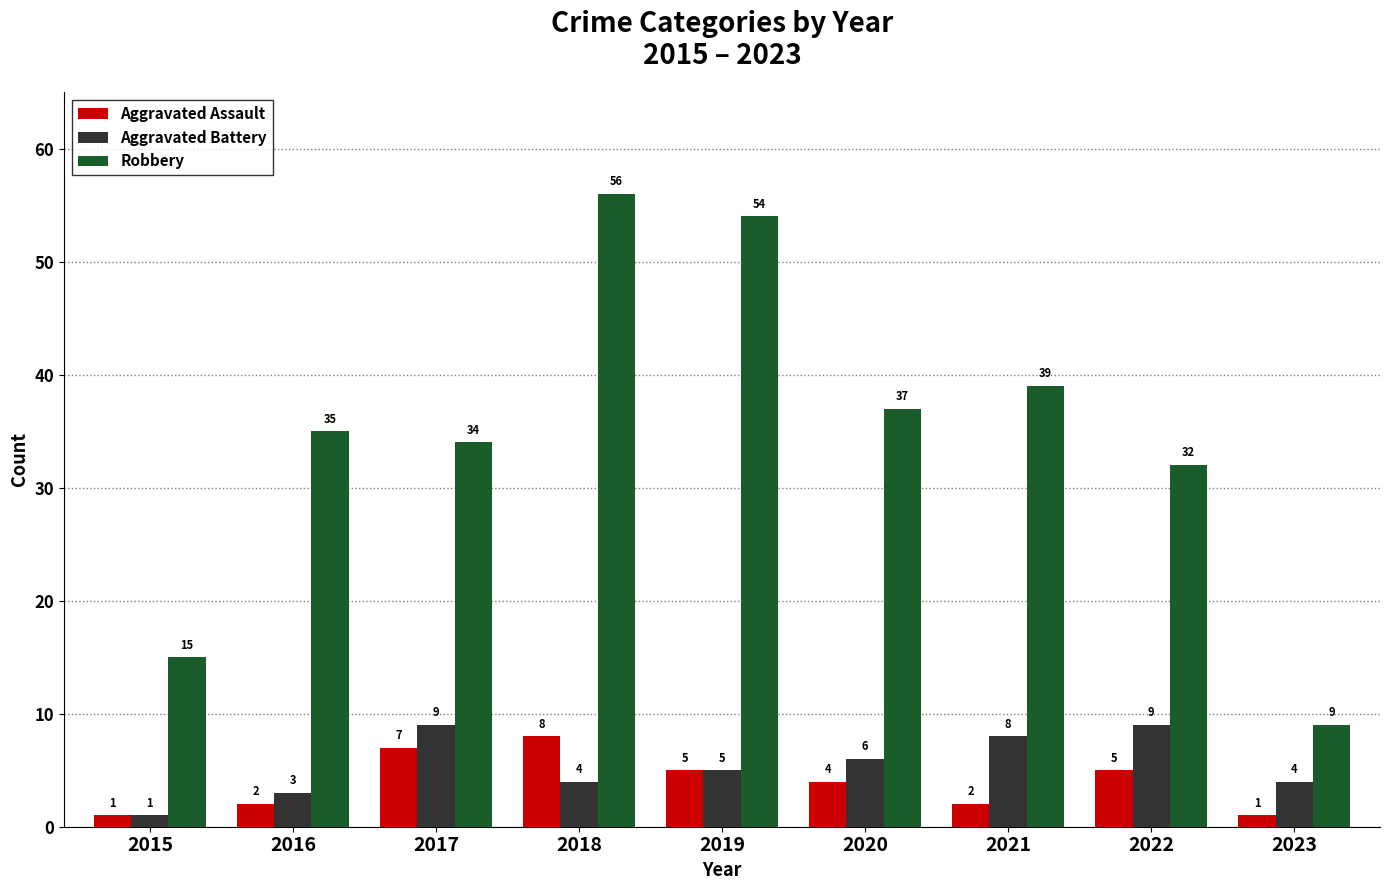

At which category is the sum across all series the highest?

2018